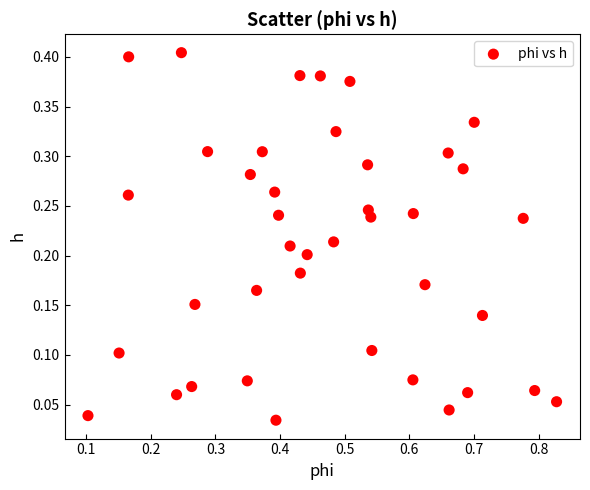

What is the range of X values (max minus min)?

0.7